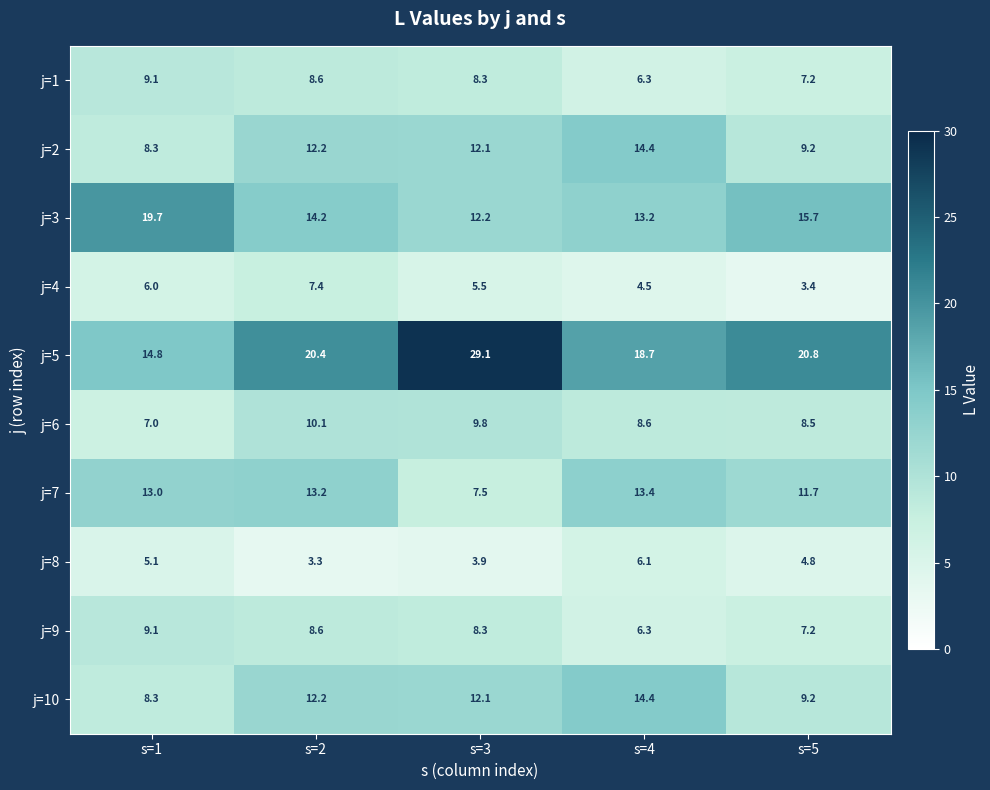

What is the maximum value for j=5?

29.1